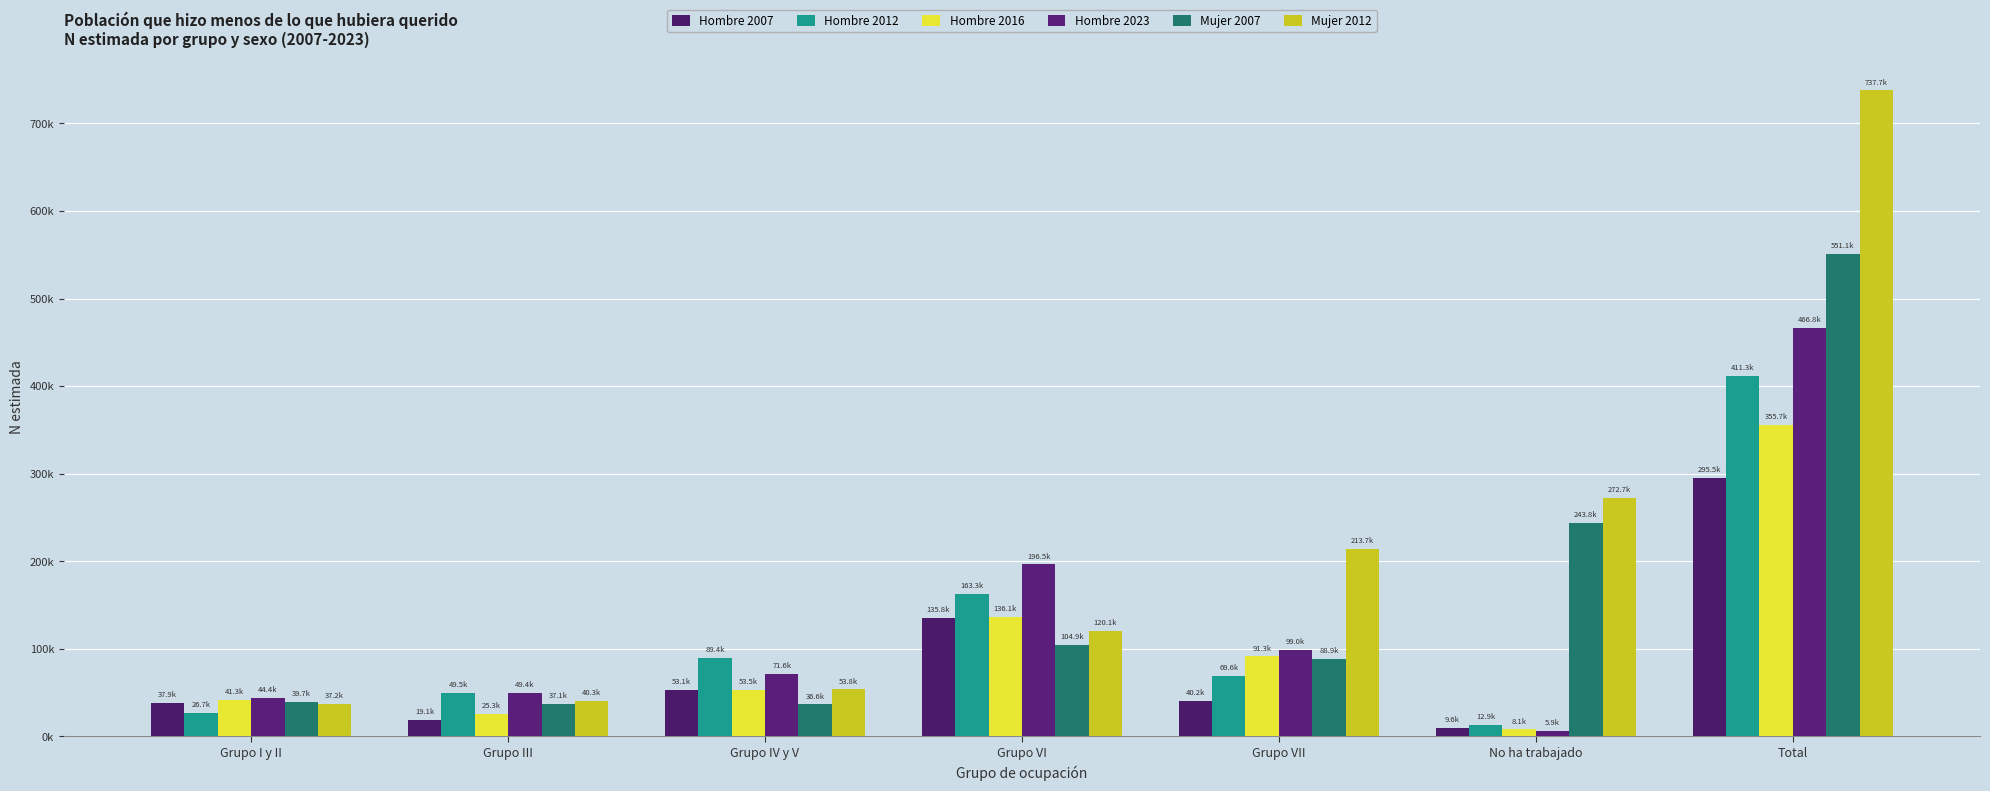

At which label does Hombre 2023 reach its minimum?

No ha trabajado